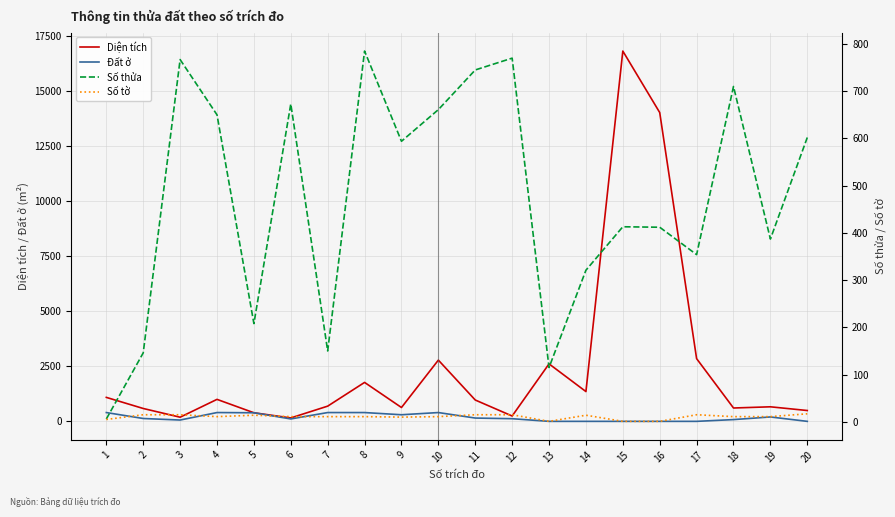

At how many categories does at least one series exceed 16525?

1